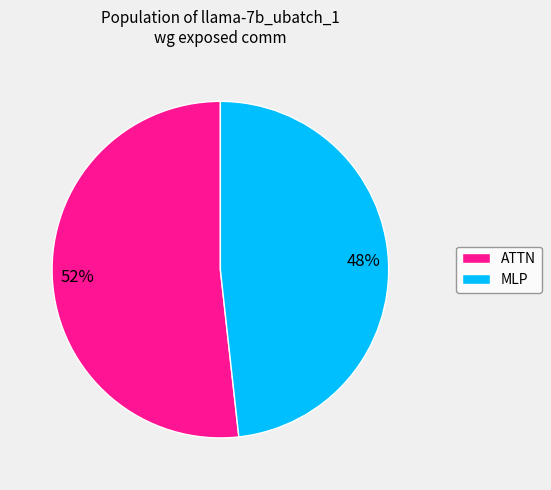

True or false: ATTN accounts for 52% of the total.

True